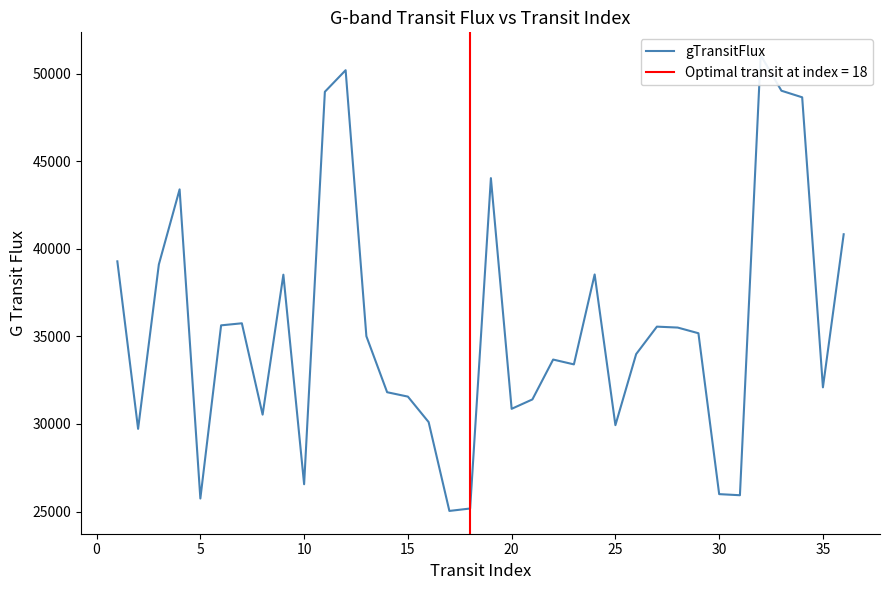

What is the average value?

35494.1